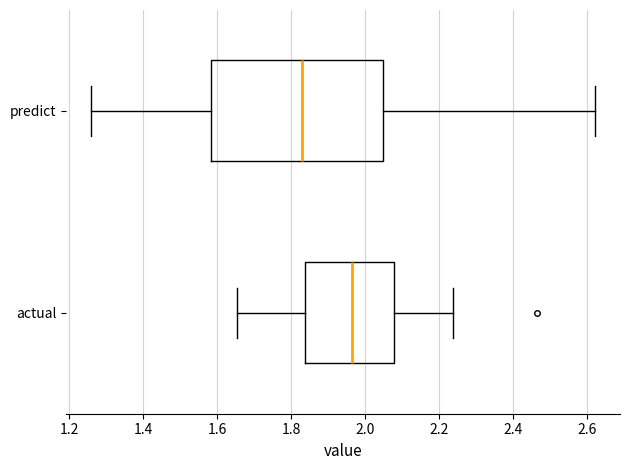

Reading bottom to top, transcribe this box plot: for each box, give where its median line is, the range the box spans, and where its two whiskers end, as read against the x-axis. The values are not printed on the chart, so give them approximately, as read against the axis.

actual: median 1.96, box 1.84 to 2.08, whiskers 1.66 to 2.24
predict: median 1.82, box 1.58 to 2.04, whiskers 1.26 to 2.62